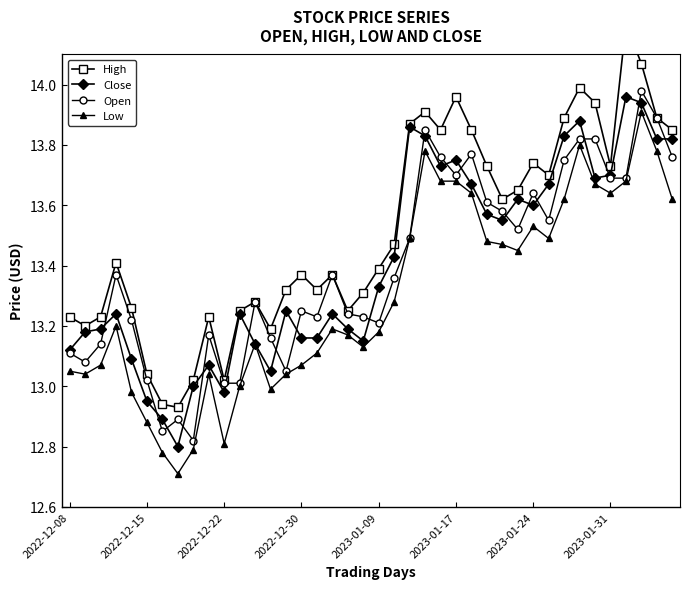

How many values in the Open series are below 13?

3